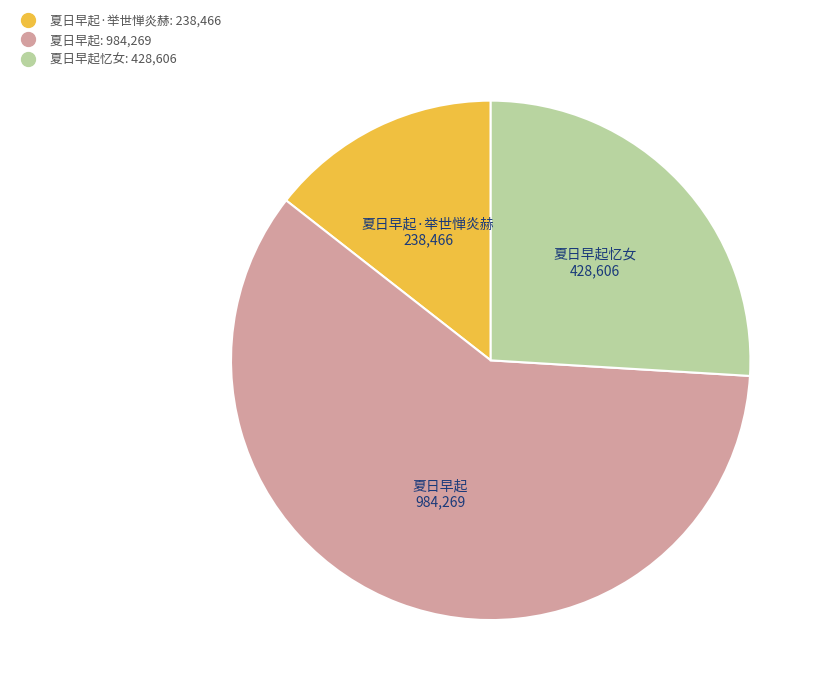

Is there a majority slice in this chart?

Yes